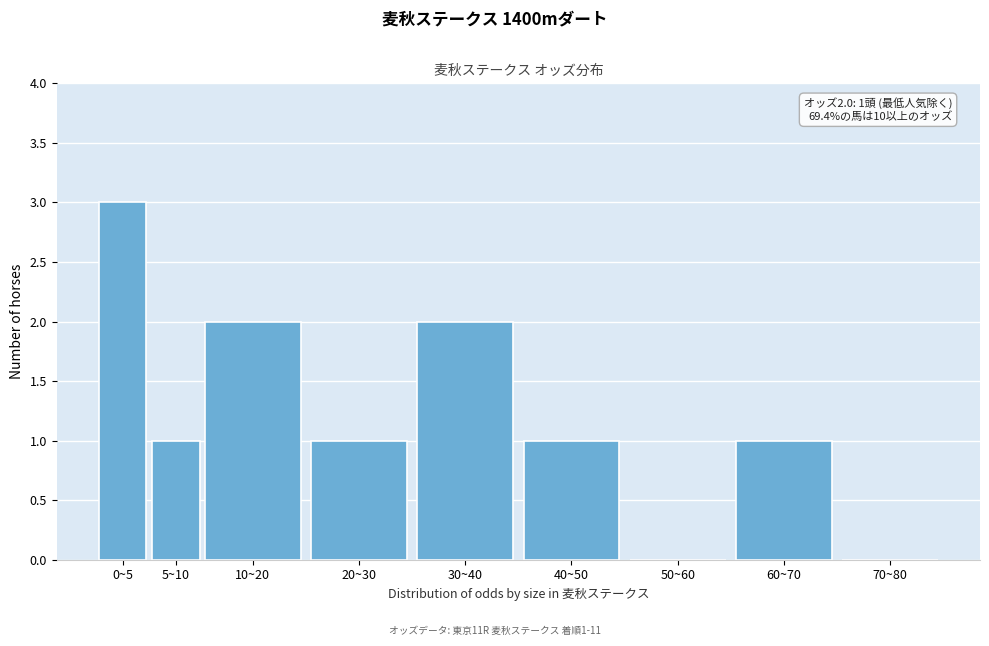

Reading left to right, extract all data points from this chart.

0~5=3	5~10=1	10~20=2	20~30=1	30~40=2	40~50=1	50~60=0	60~70=1	70~80=0